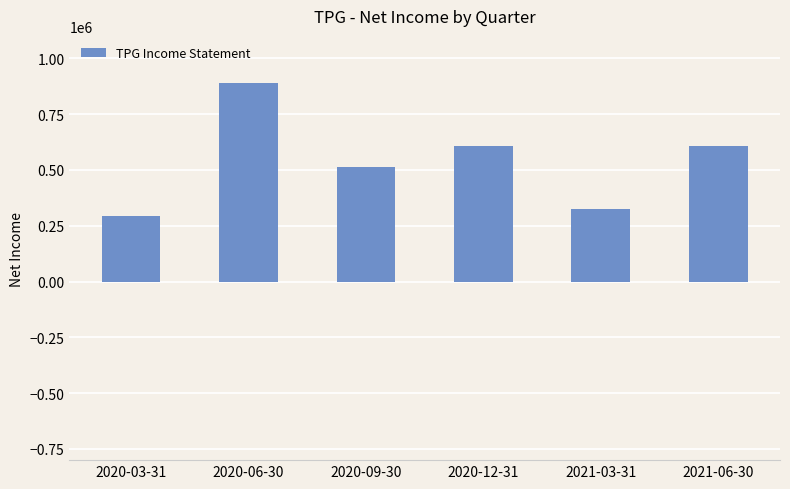

Read the value at 2020-09-30, to the nearest 50.

514200